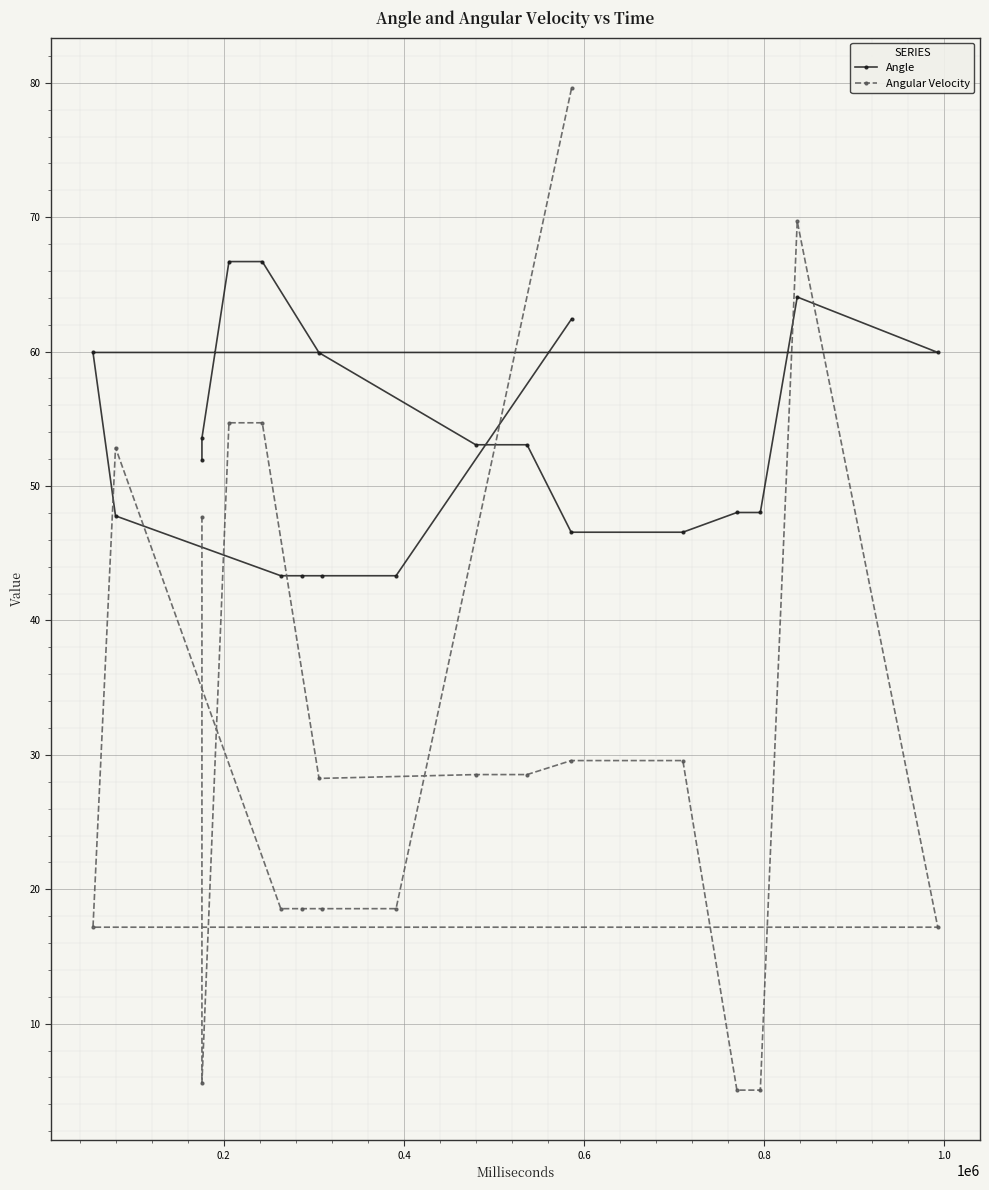

Reading left to right, extract all data points from this chart.

Angle: 51.9	53.6	66.7	66.7	59.9	53.1	53.1	46.6	46.6	48.0	48.0	64.1	59.9	59.9	47.8	43.3	43.3	43.3	43.3	62.4
Angular Velocity: 47.7	5.6	54.7	54.7	28.2	28.5	28.5	29.6	29.6	5.1	5.1	69.7	17.2	17.2	52.9	18.6	18.6	18.6	18.6	79.6